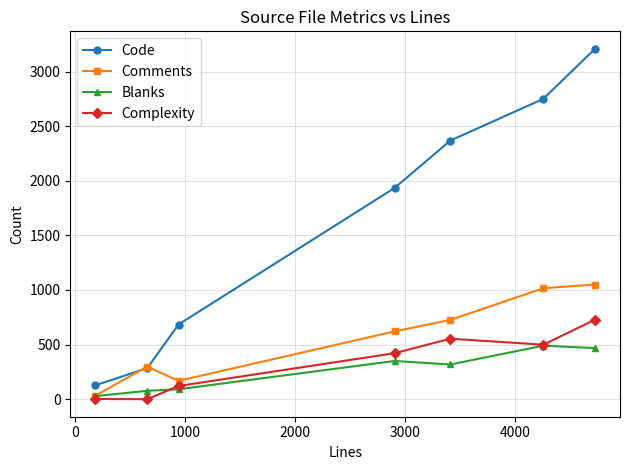

What is the maximum value for Blanks?

490